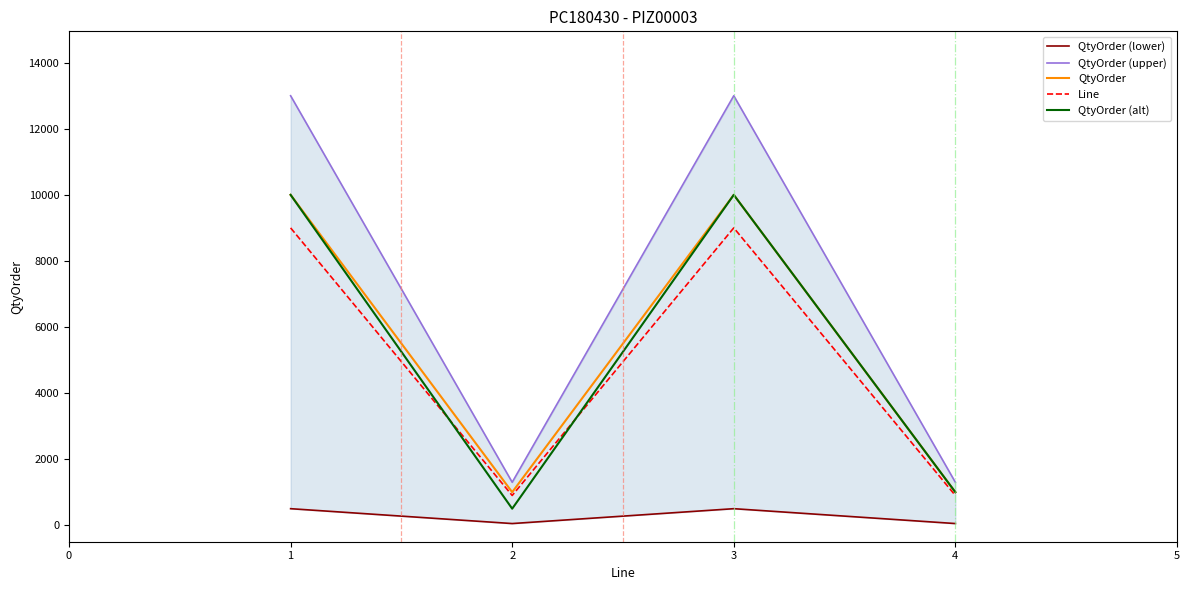

The value of Line at 2 is 900. True or false?

True